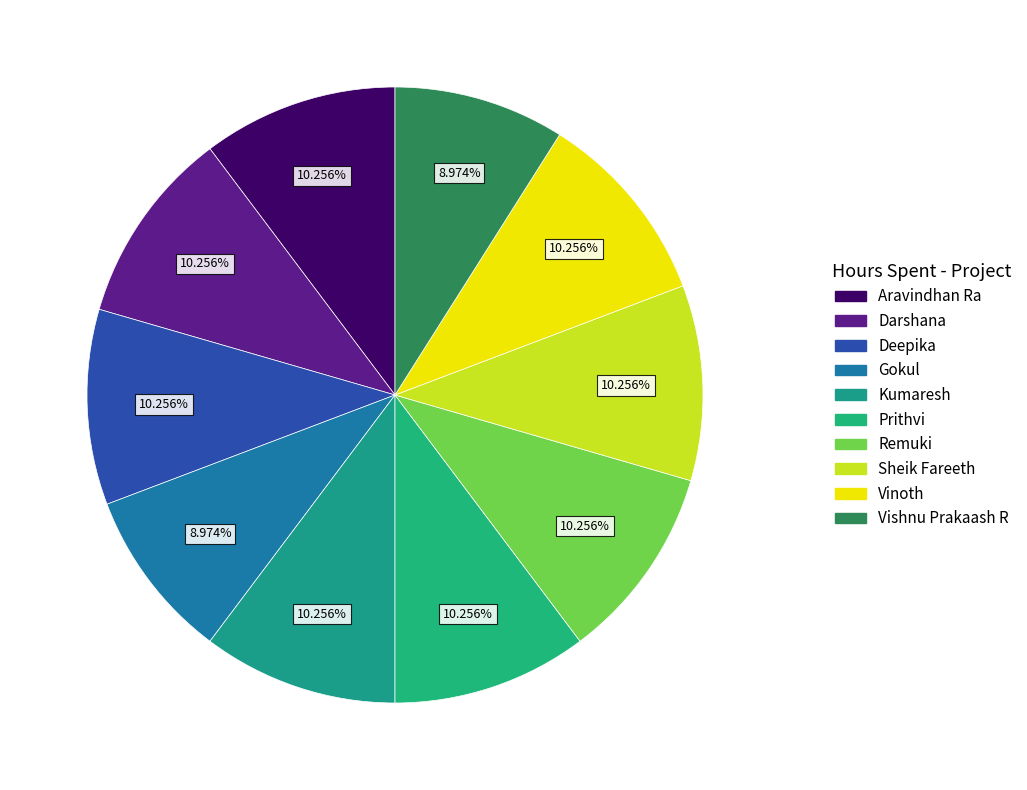

Is there any slice that represents more than half of the pie?

No